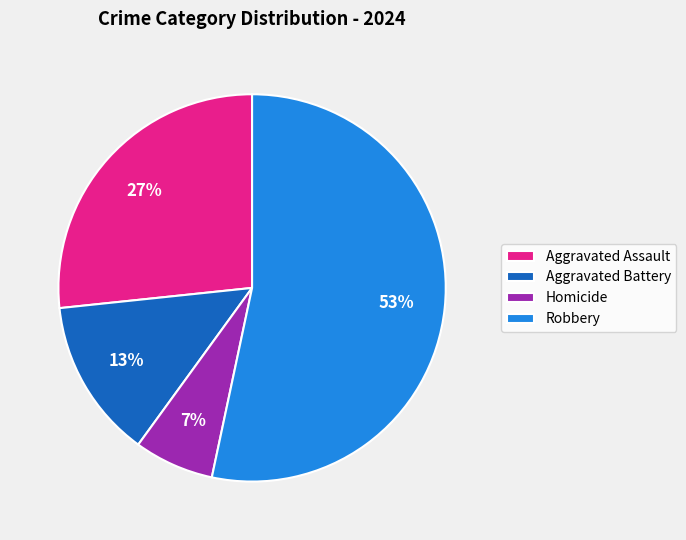

Is the sum of Aggravated Battery and Robbery greater than half?

Yes